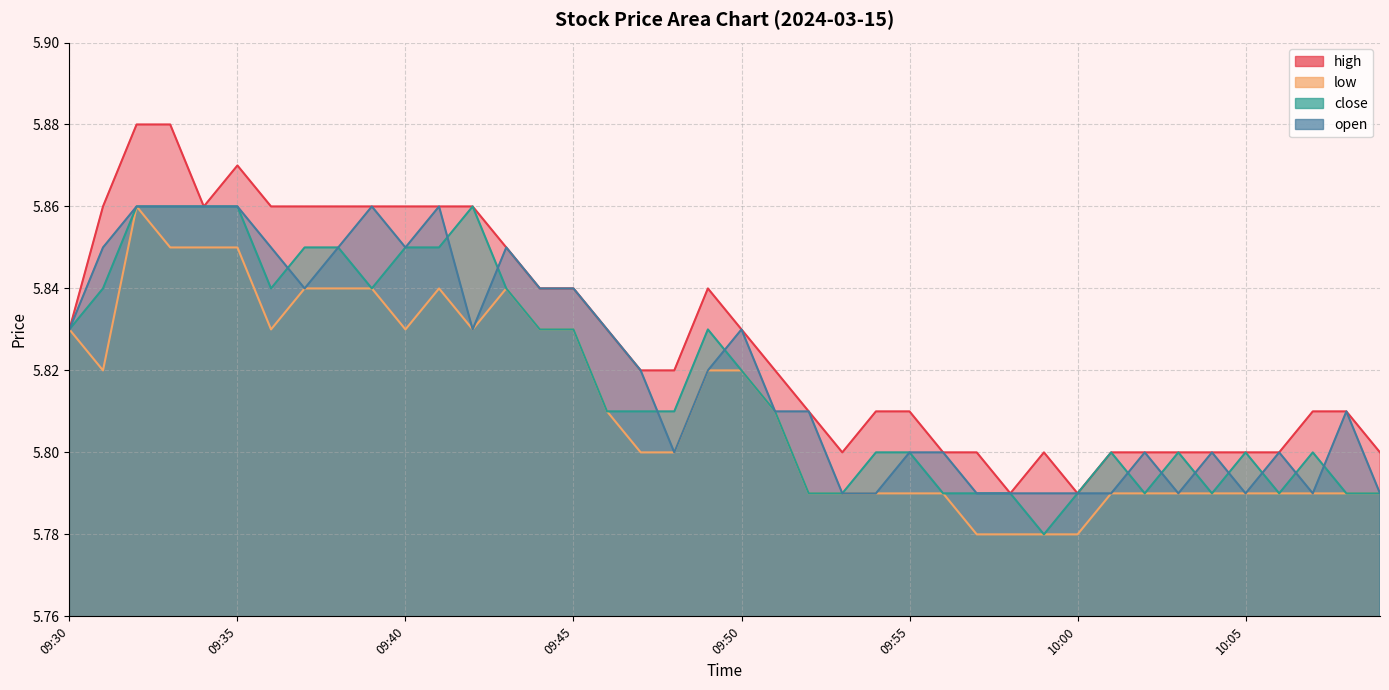

Rank the categories by low value from highest to lowest.

09:32, 09:33, 09:34, 09:35, 09:37, 09:38, 09:39, 09:41, 09:43, 09:30, 09:36, 09:40, 09:42, 09:44, 09:45, 09:31, 09:49, 09:50, 09:46, 09:51, 09:47, 09:48, 09:52, 09:53, 09:54, 09:55, 09:56, 10:01, 10:02, 10:03, 10:04, 10:05, 10:06, 10:07, 10:08, 10:09, 09:57, 09:58, 09:59, 10:00